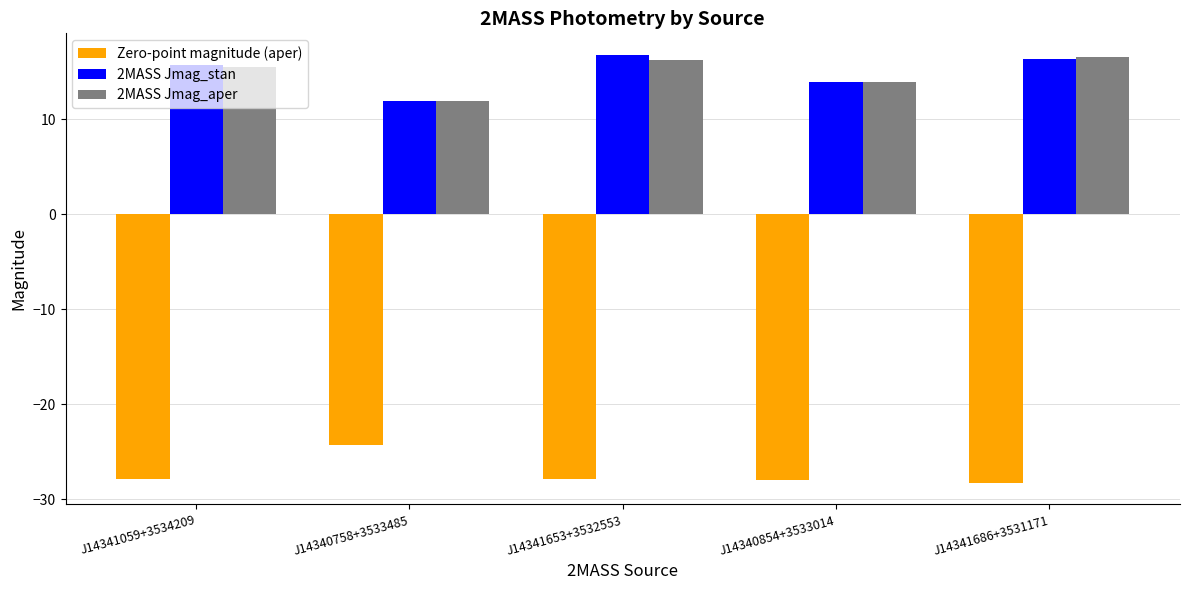

Which series changed the most between J14340758+3533485 and J14340854+3533014?

Zero-point magnitude (aper)